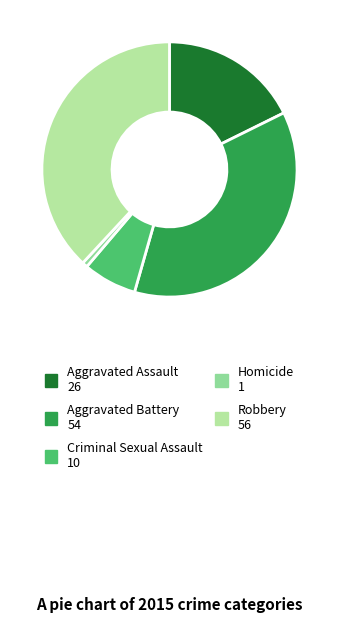

The Robbery slice represents 38% of the pie. True or false?

True